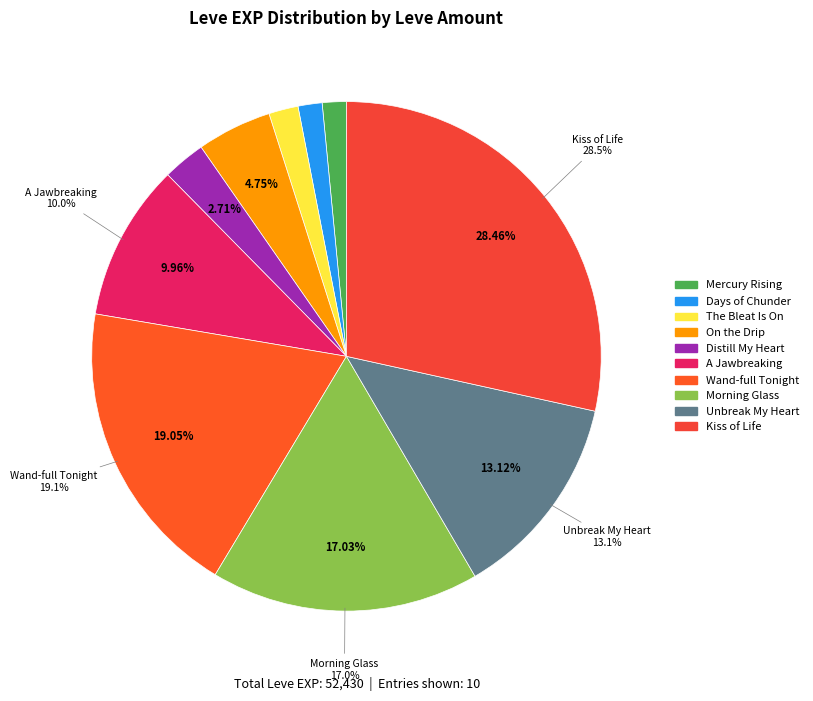

To the nearest percent, what is the average slice percentage?

10%